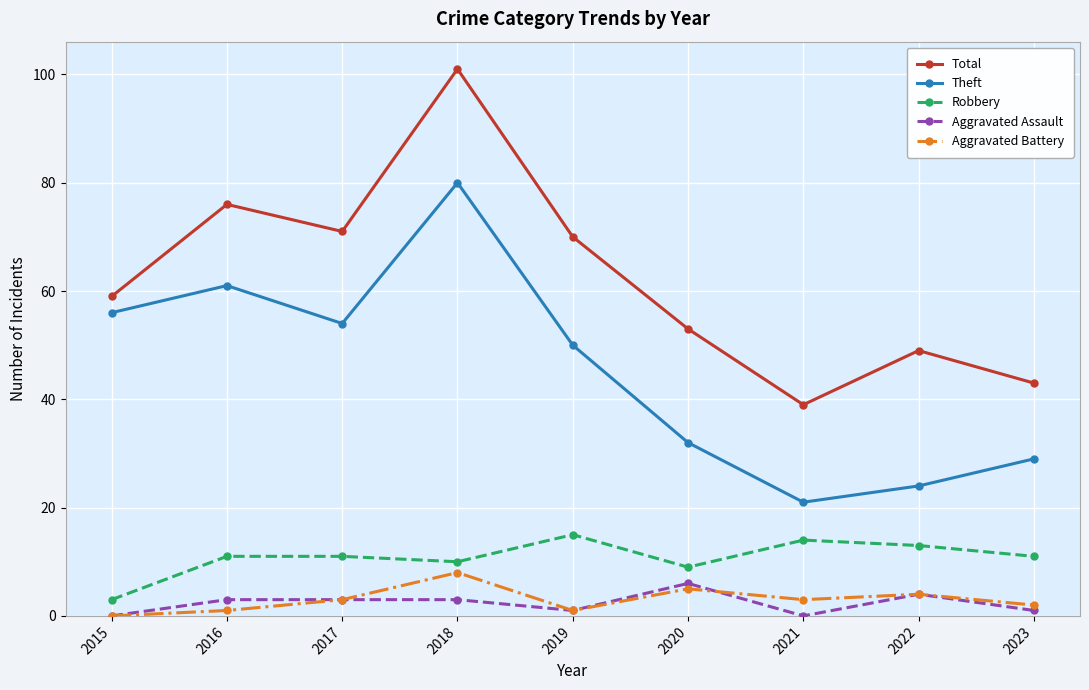

What is the difference between the highest and lowest values at 2020?

48